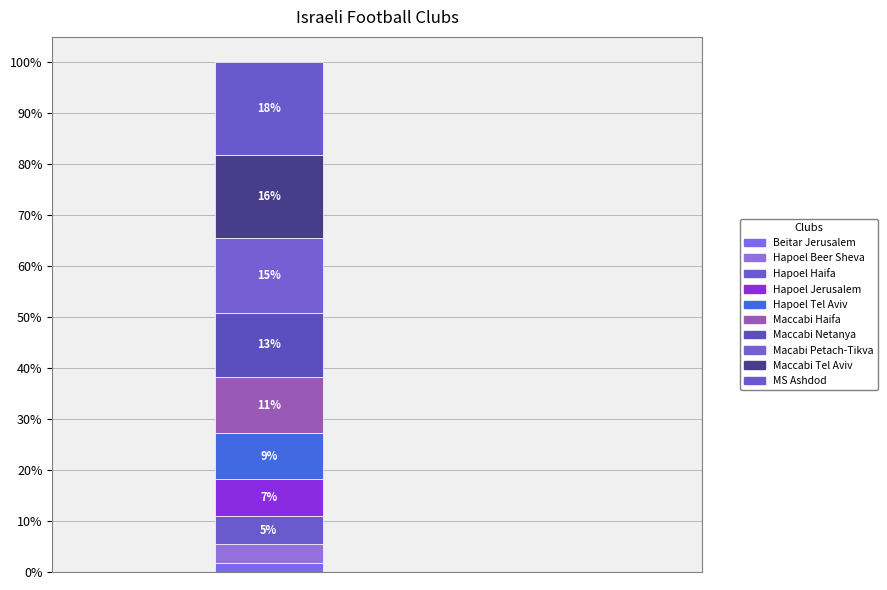

Does the chart contain any negative values?

No